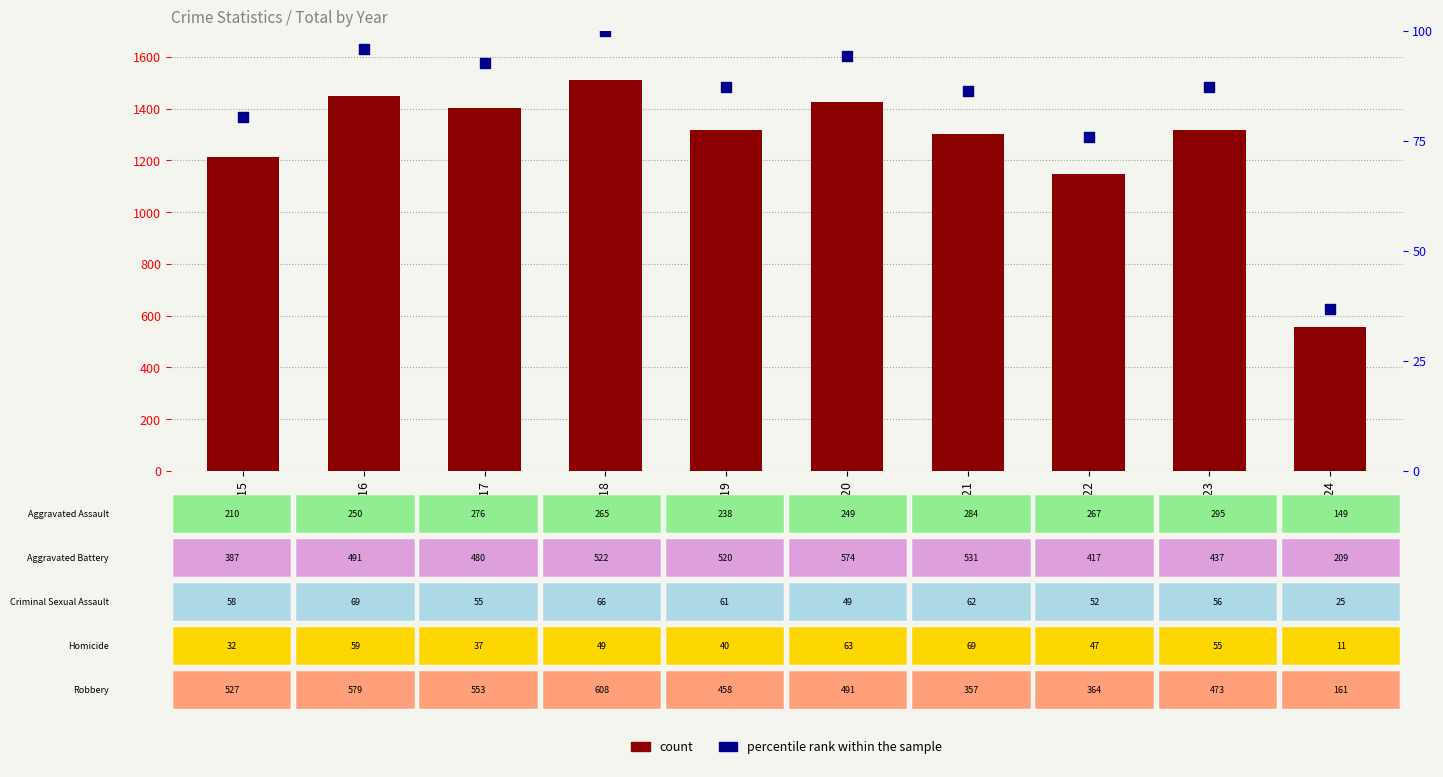

What are all the series names shown in the legend?

count, percentile rank within the sample